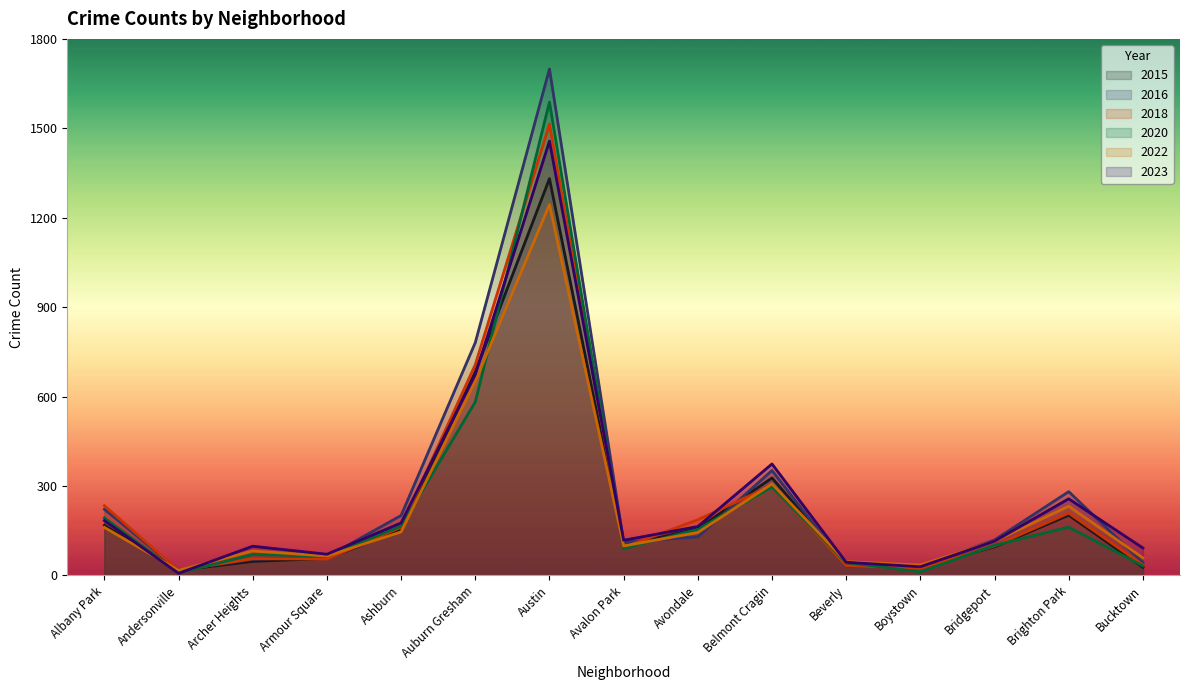

What is the label of the 5th point from the right?

Beverly